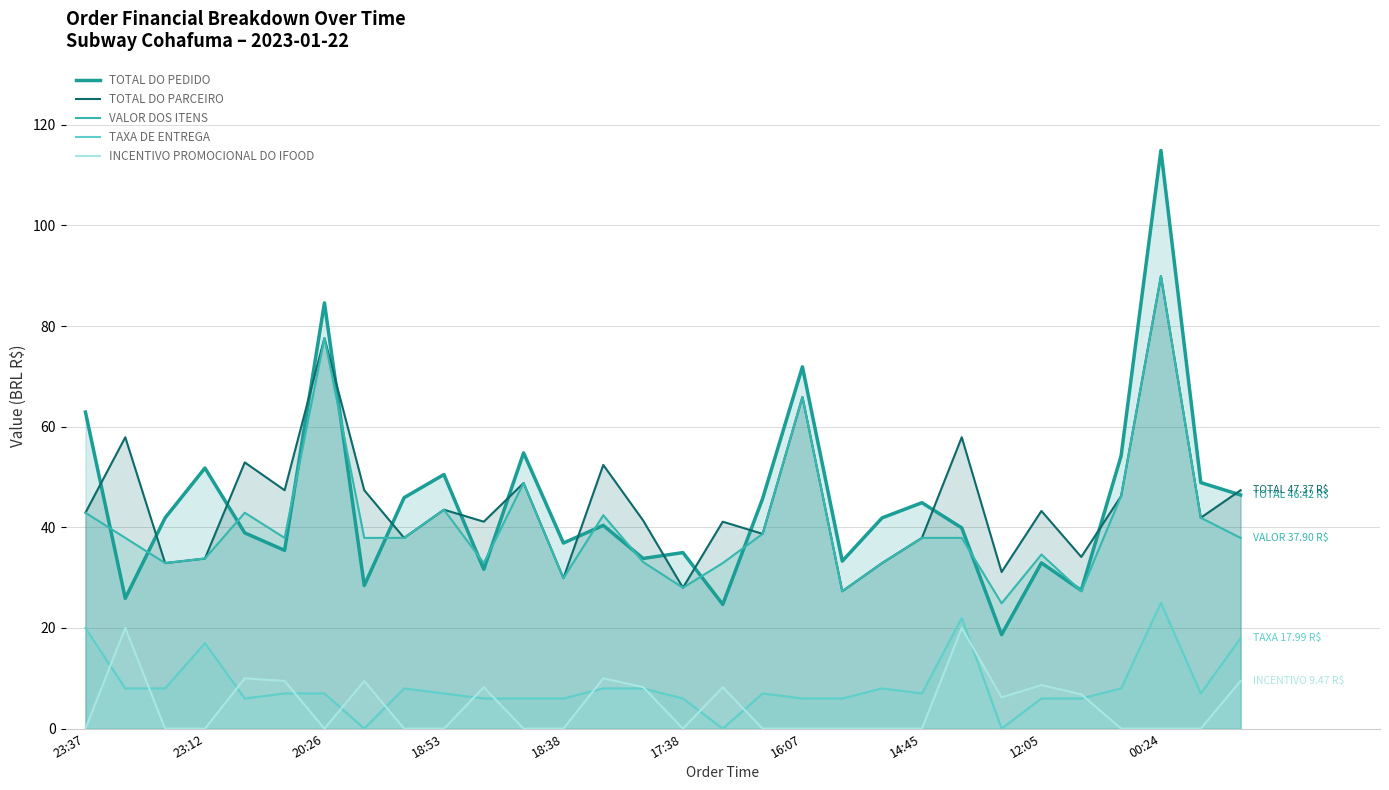

What is the total value across all series at 11?

158.4